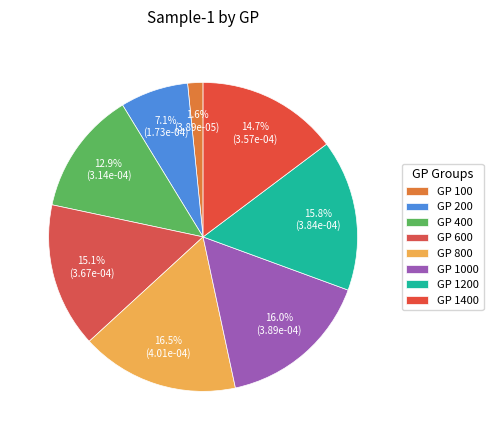

How many slices are in this pie chart?

8